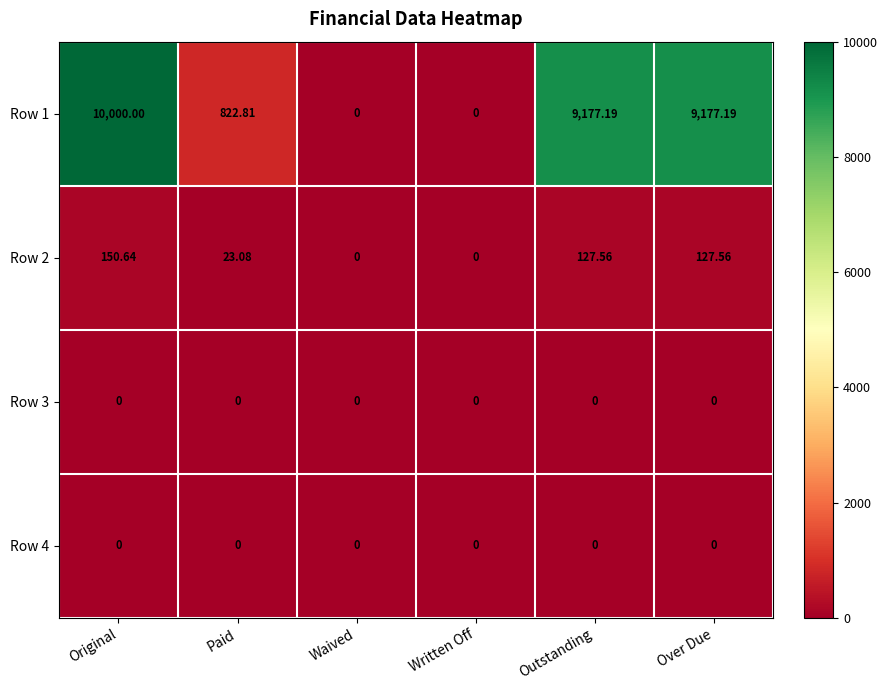

At which label does Row 1 reach its peak?

Original